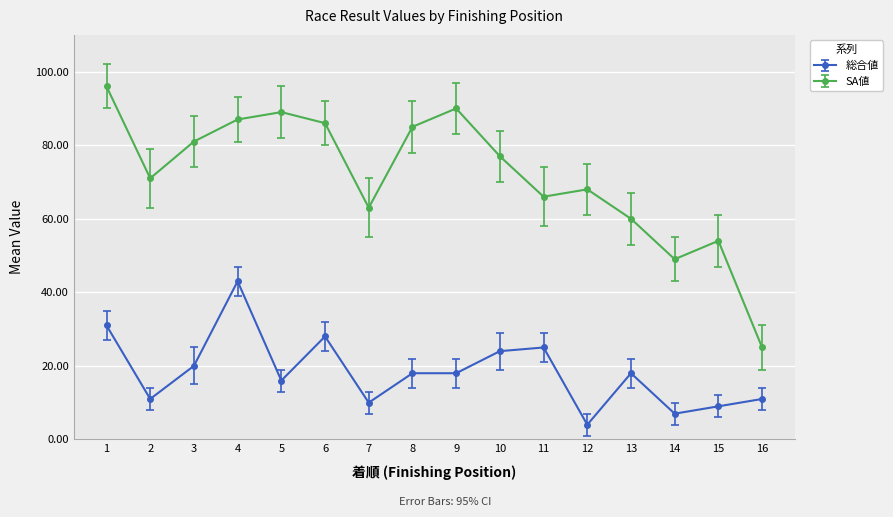

True or false: SA値 has more than 0 points higher than both neighbors.

True